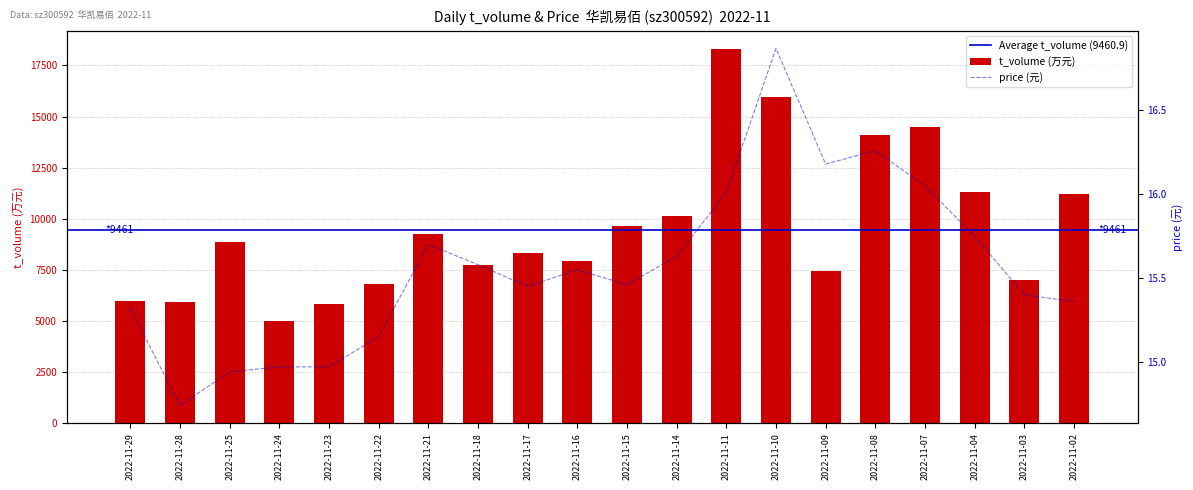

Is the value of t_volume at 2022-11-24 greater than the value of price at 2022-11-14?

Yes